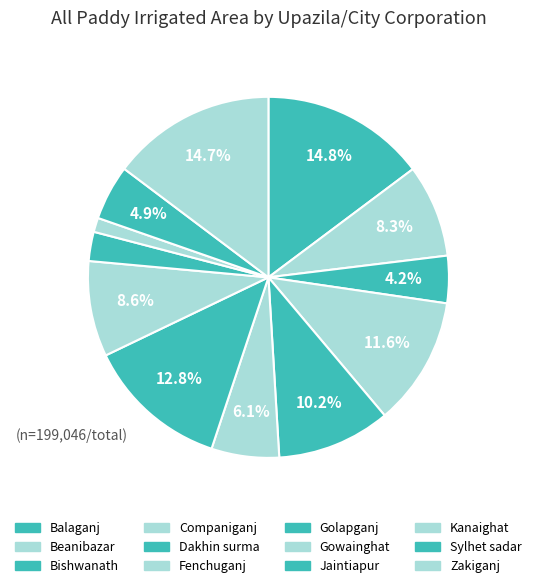

How many segments does this pie chart have?

12